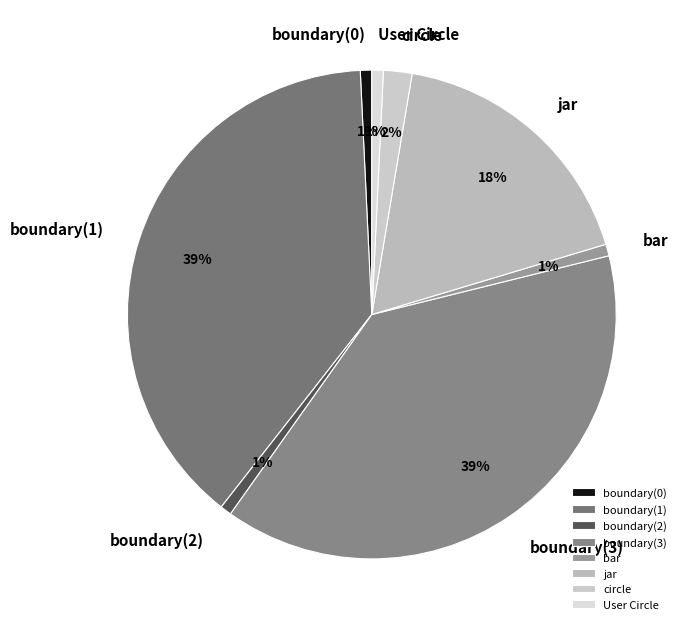

Is it true that User Circle is 10% of the pie?

False